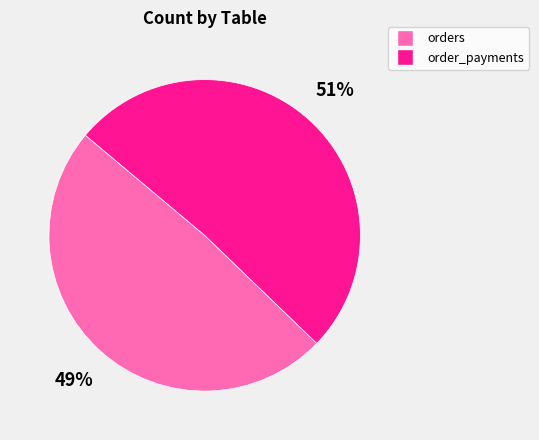

To the nearest percent, what is the combined percentage of orders and order_payments?

100%